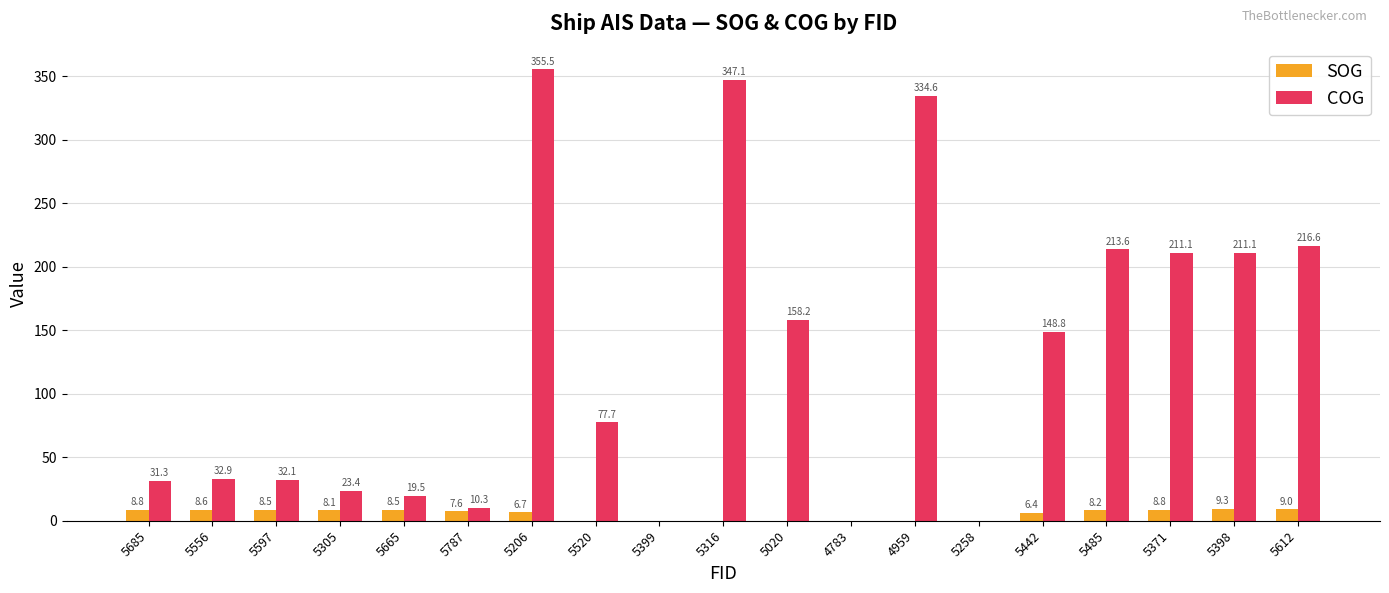

At which category does the chart reach its peak across all series?

5206